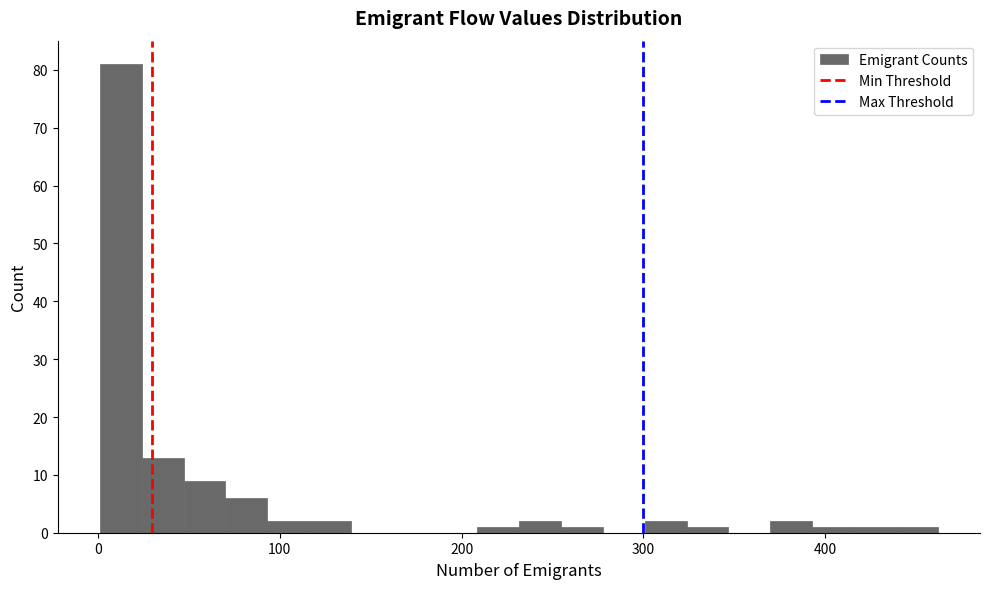

Read against the x-axis, roughly where is the centre of the tallest bar?

10